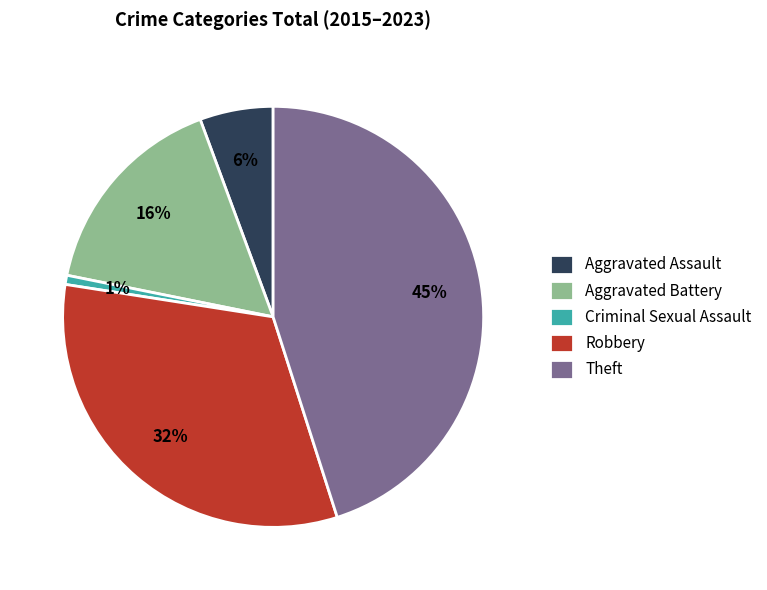

Which category has the biggest portion of the pie?

Theft